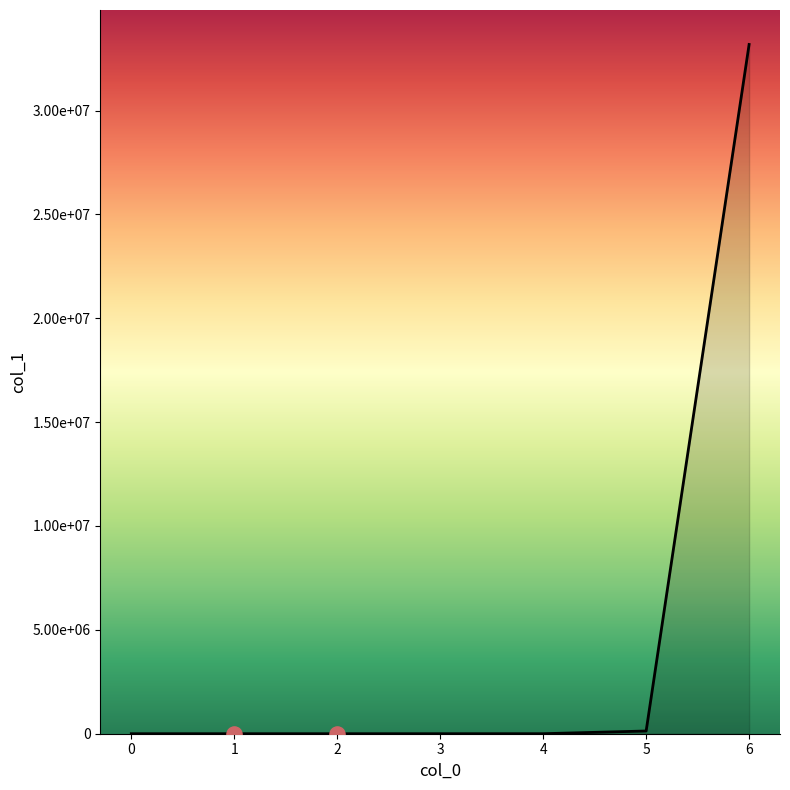

Which has a higher value, 6 or 1?

6